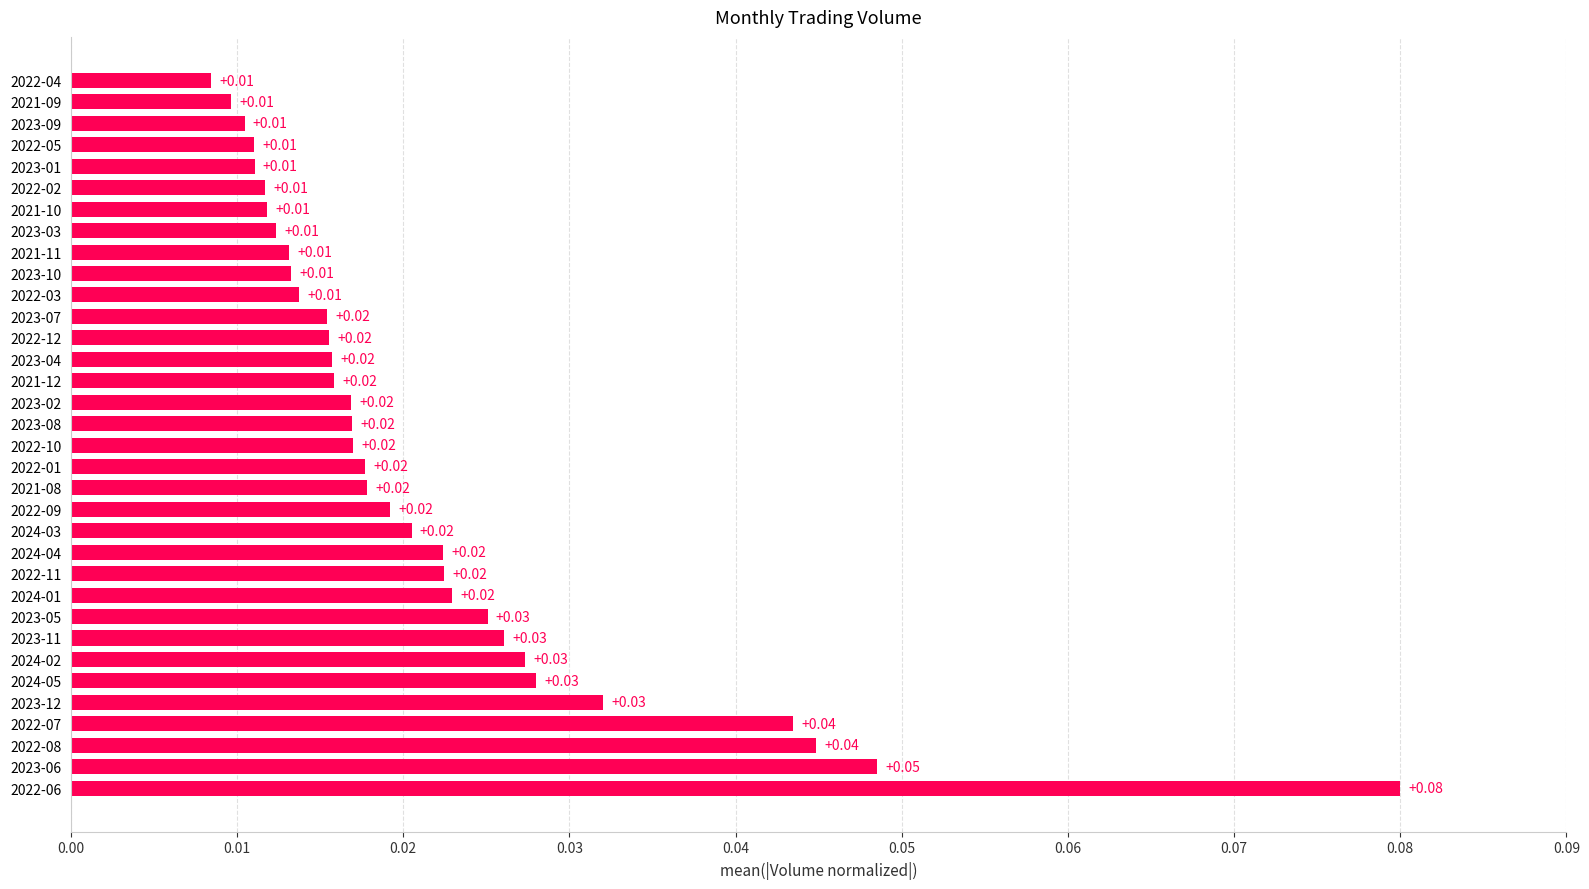

Which has a higher value, 2023-06 or 2024-03?

2023-06